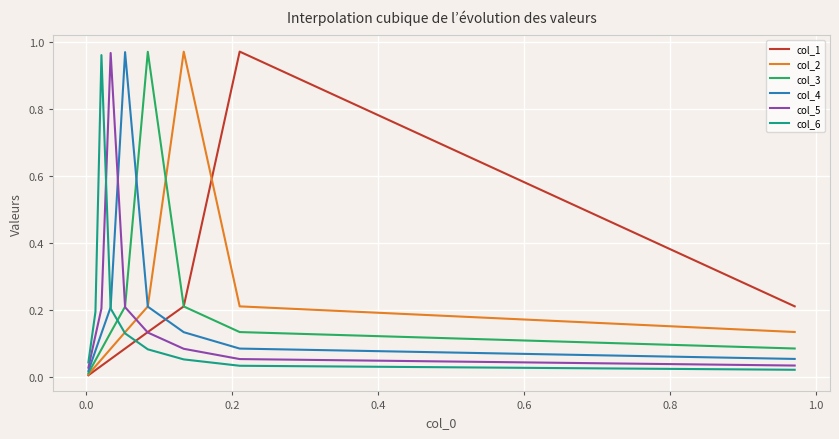

What is the difference between the maximum and minimum values in the col_1 series?

1.0